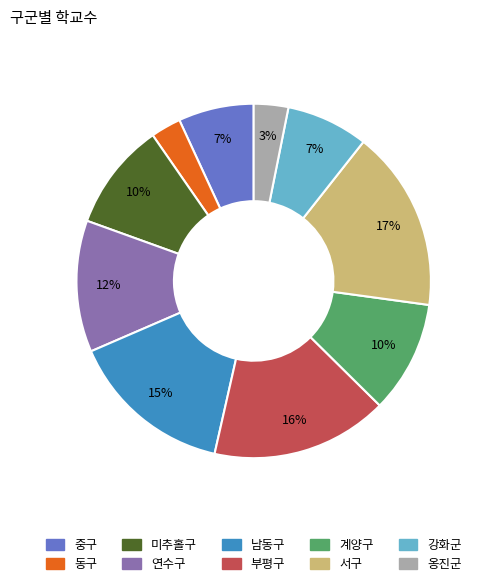

The 연수구 slice represents 20% of the pie. True or false?

False